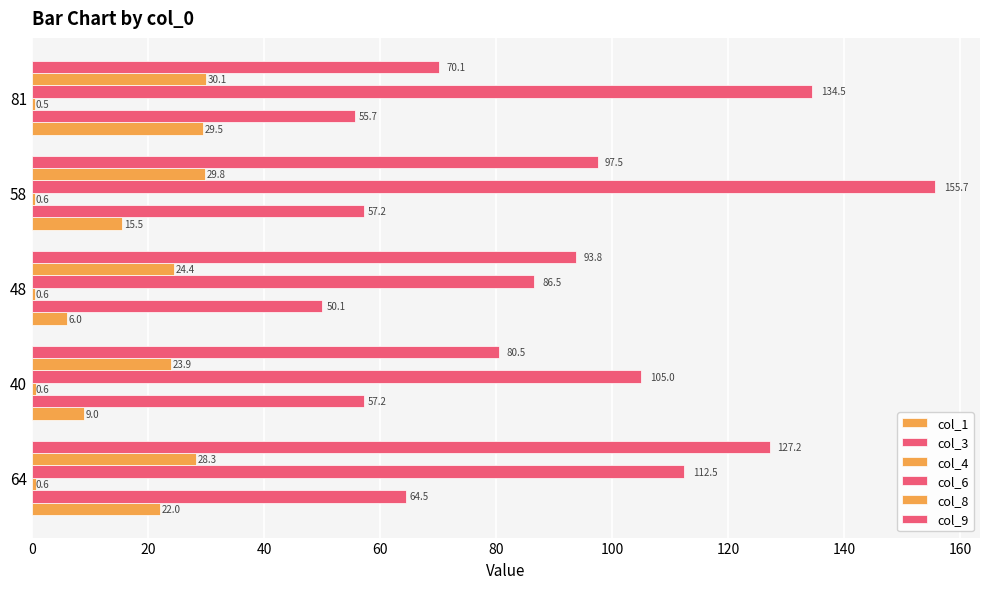

Which series has the largest total across all categories?

col_6